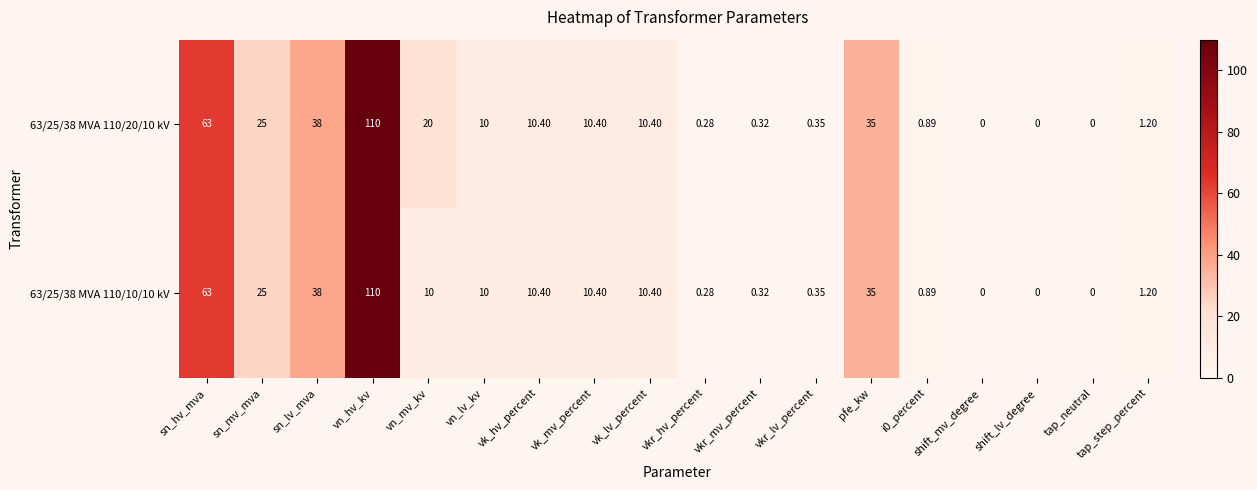

At which category is the sum across all series the highest?

vn_hv_kv